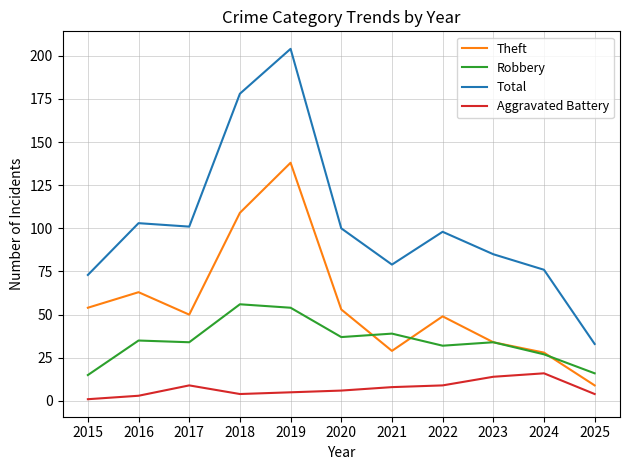

In Theft, how many points are lower than both neighbors (excluding endpoints)?

2